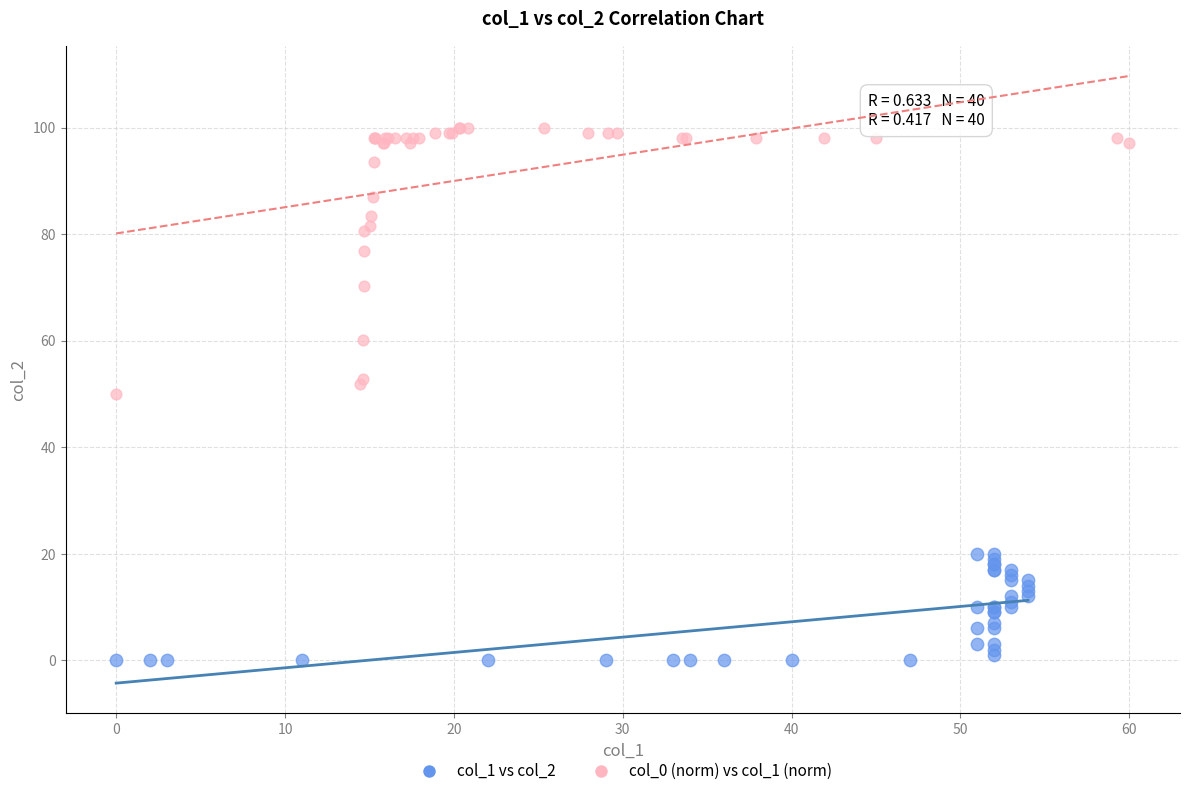

Which series reaches the minimum Y coordinate?

col_1 vs col_2